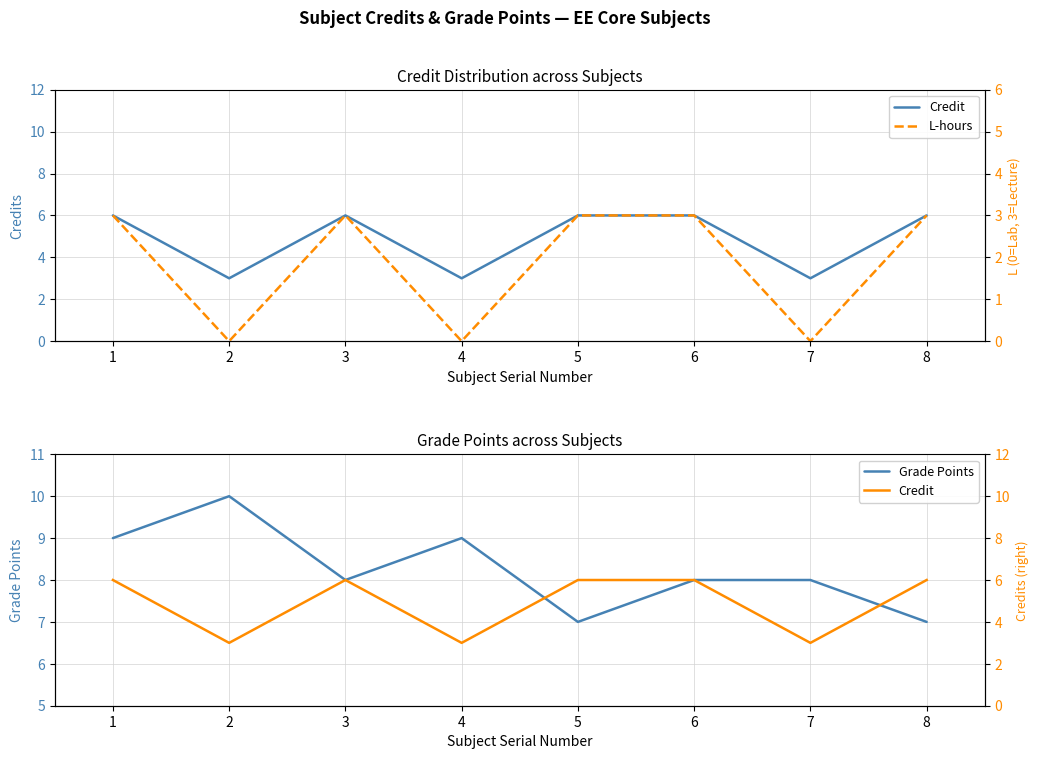

True or false: Credit and Grade Points intersect in this chart.

False